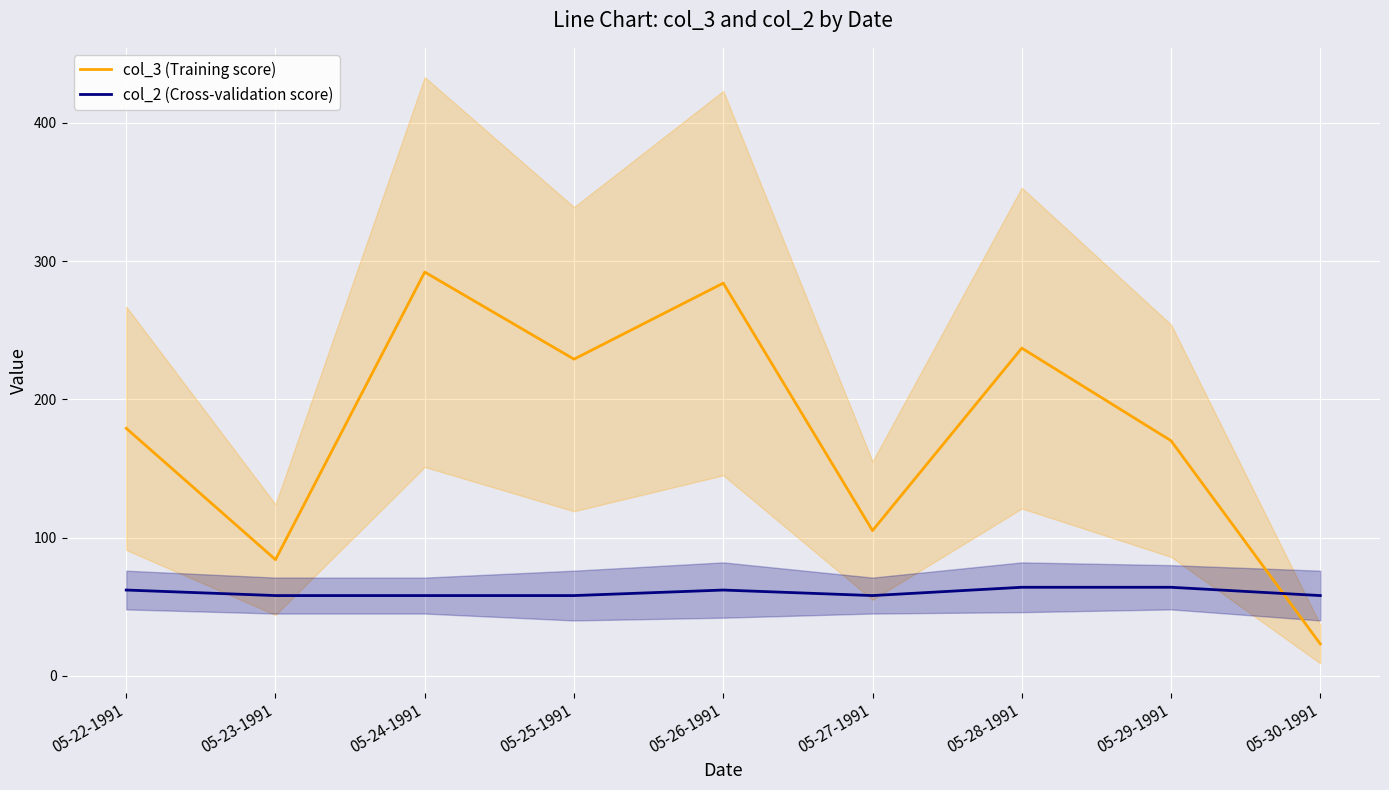

Between which two adjacent categories do col_3 (Training score) and col_2 (Cross-validation score) first intersect?

05-29-1991 and 05-30-1991